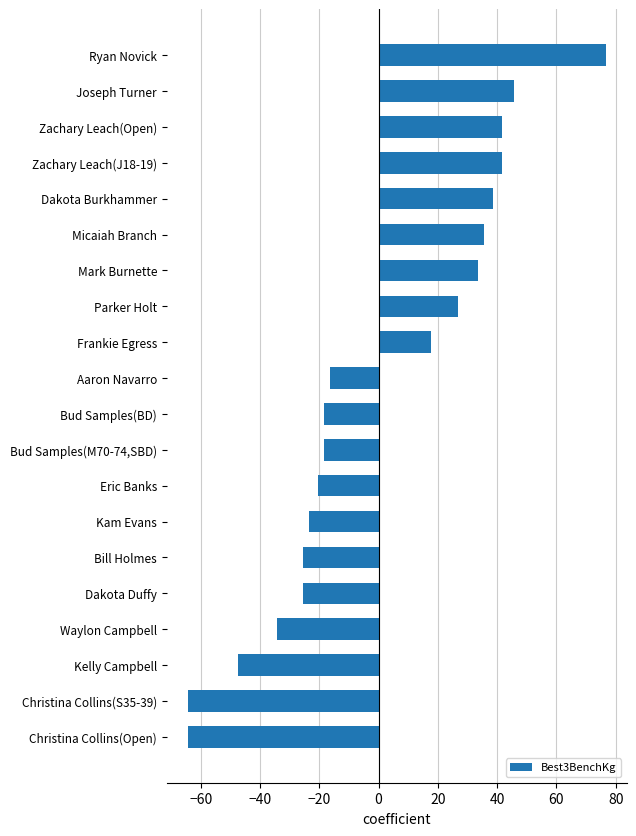

Reading bottom to top, list all the values displayed in this chart.

-64.3	-64.3	-47.3	-34.3	-25.3	-25.3	-23.3	-20.3	-18.3	-18.3	-16.3	17.7	26.7	33.7	35.7	38.7	41.7	41.7	45.7	76.7